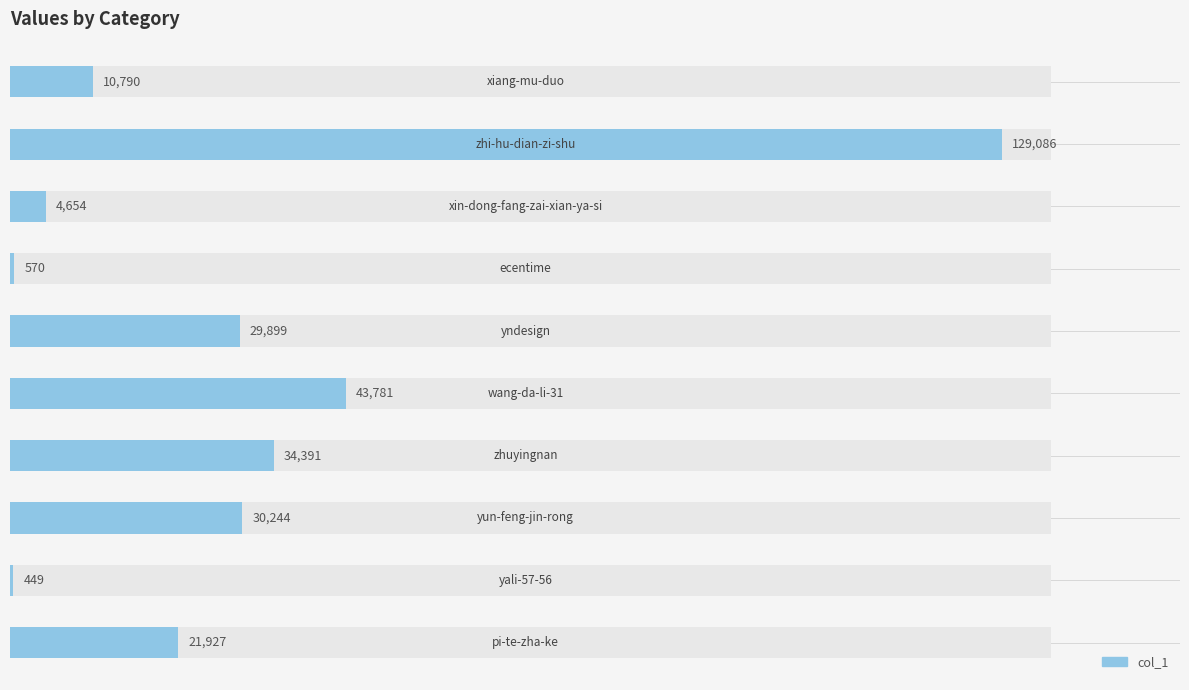

What is the difference between the maximum and minimum values?

128637